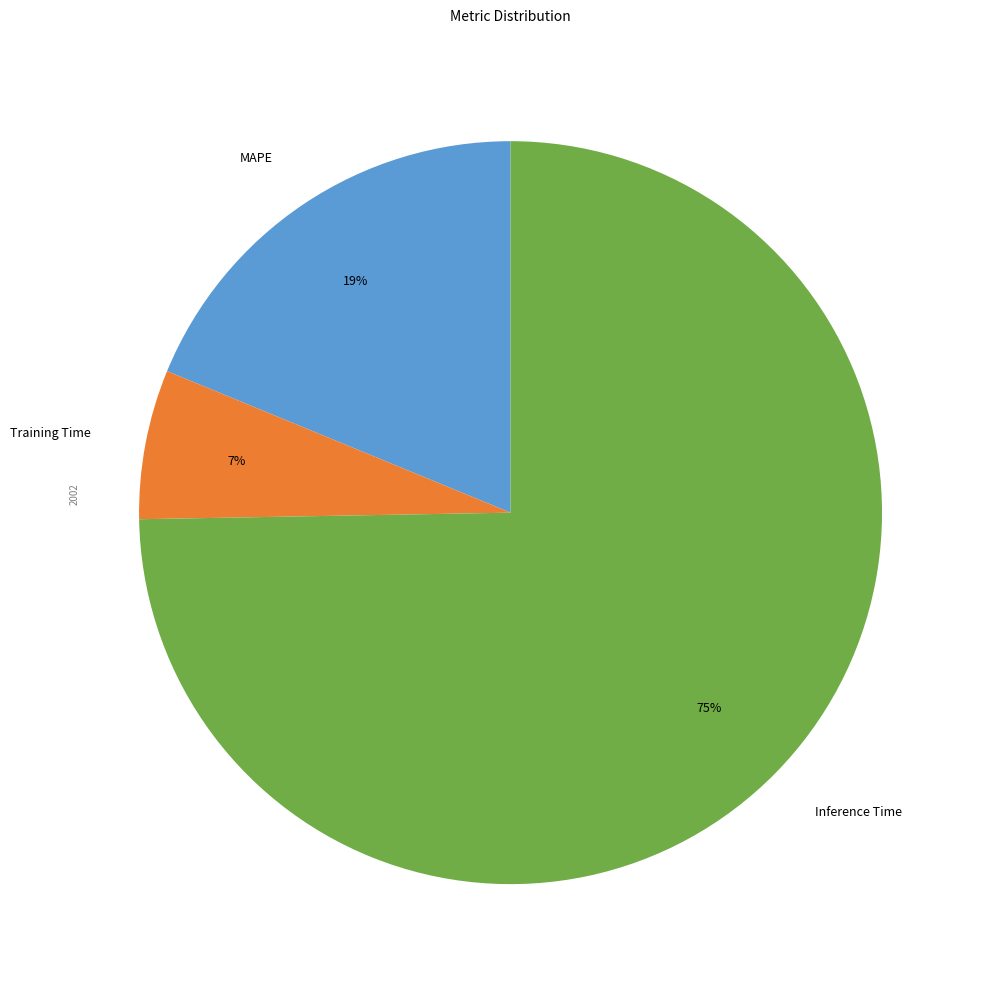

Which slice represents more than half of the pie?

Inference Time